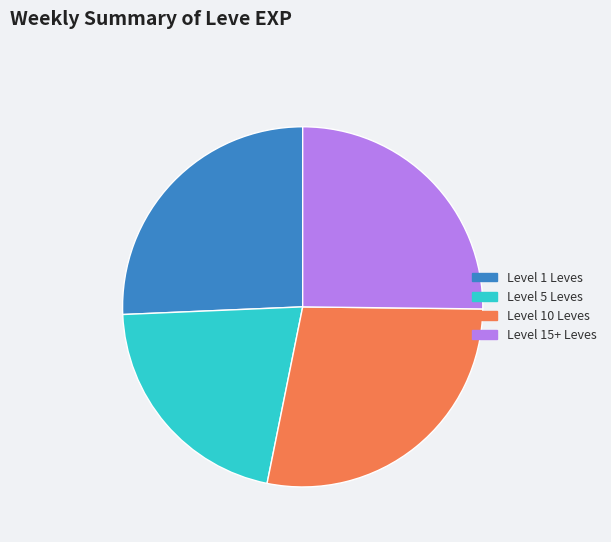

What is the largest slice in the pie chart?

Level 10 Leves